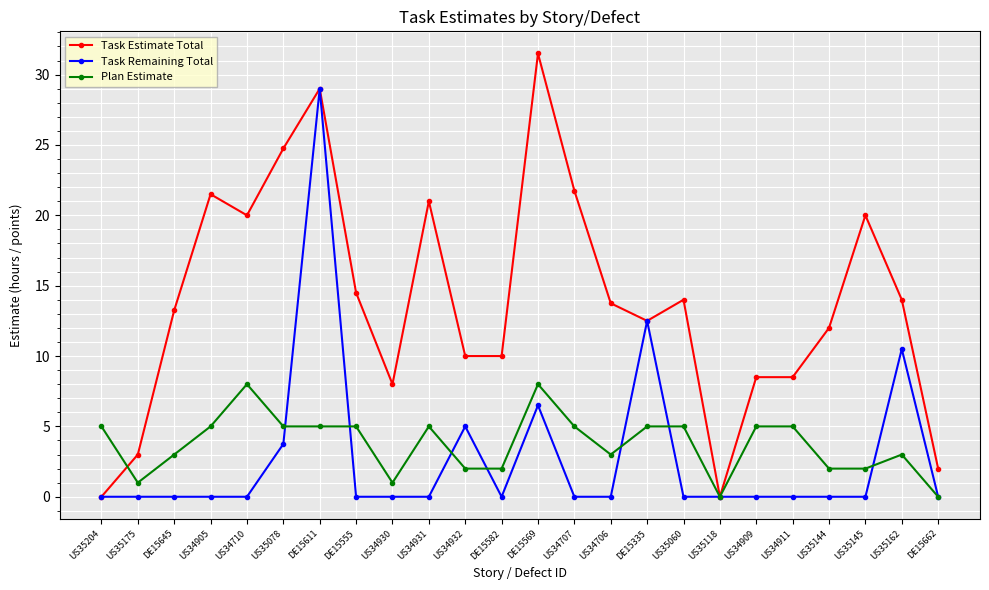

What is the average value of the Task Remaining Total series?

2.8